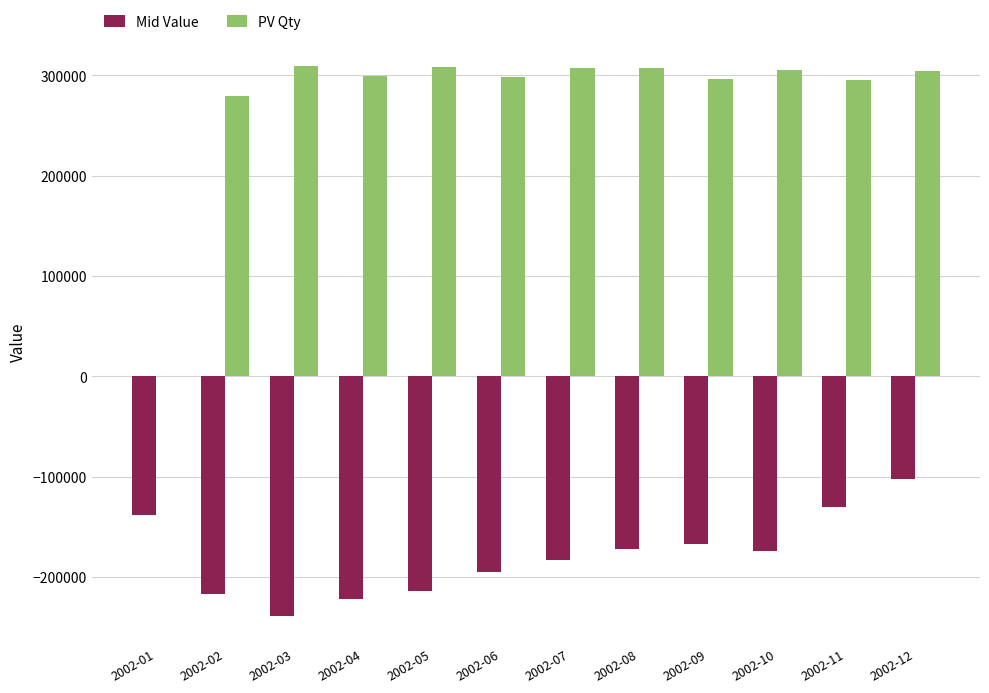

The value of PV Qty at 2002-05 is 308482.5. True or false?

True